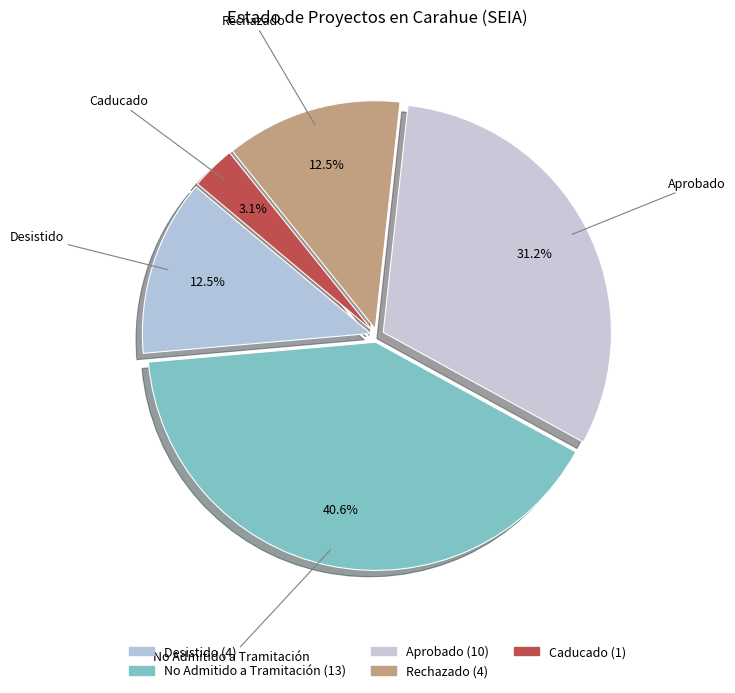

To the nearest percent, what is the difference between the largest and smallest slice percentages?

38%